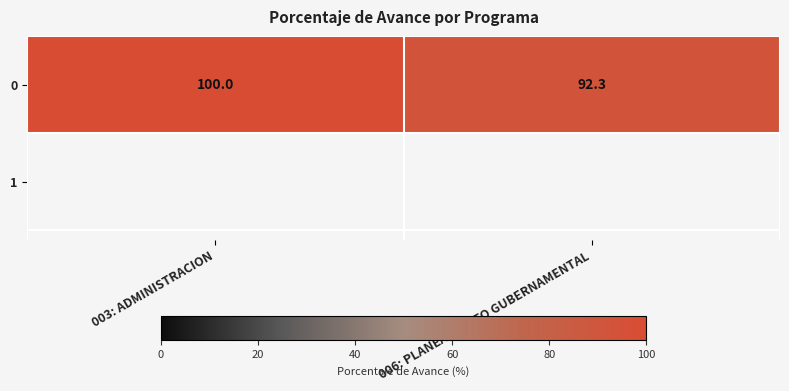

Read the value at 003: ADMINISTRACION.

100.0